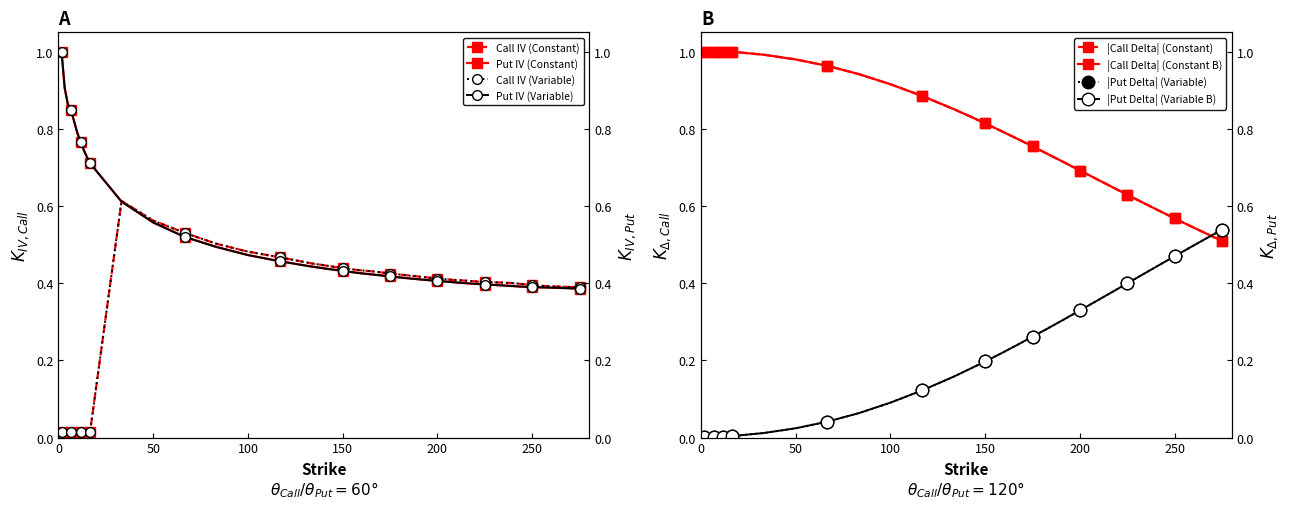

What is the highest value of the Put IV series?

1.0